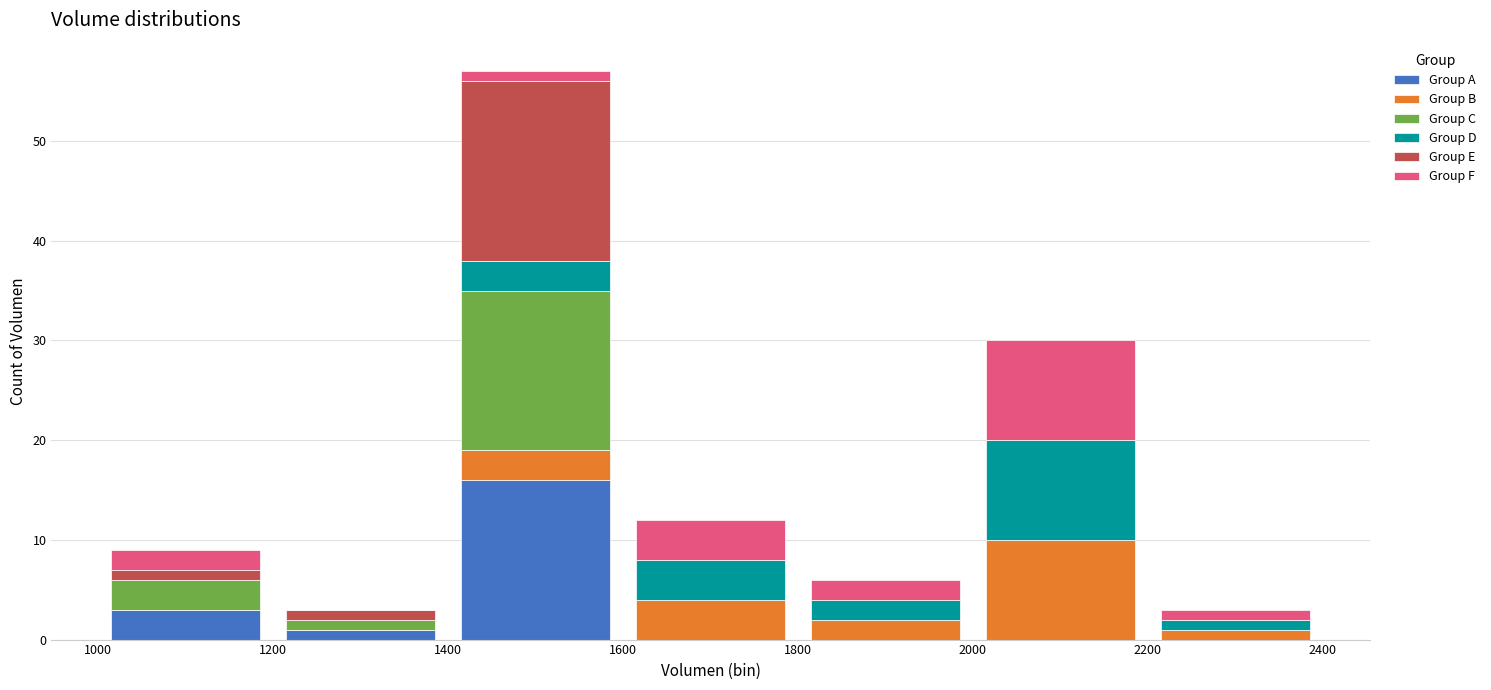

What is the total height of the stacked bar covering 1600 to 1800 on the x-axis? The values are not printed on the chart, so give them approximately, as read against the axis.

12